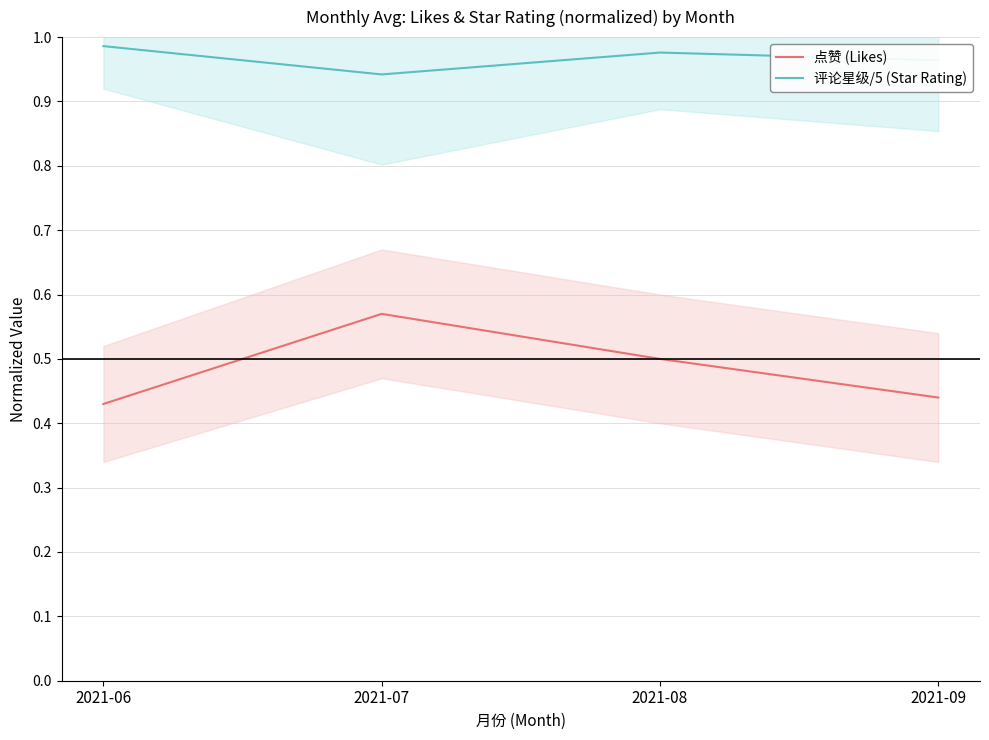

At which label does 点赞 (Likes) reach its peak?

2021-07